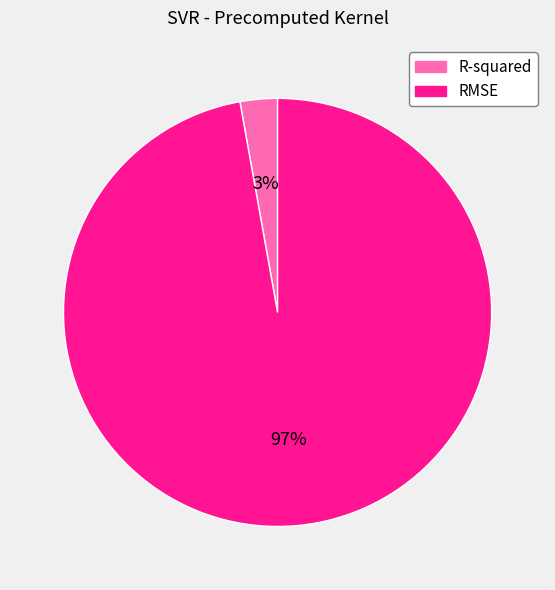

The R-squared slice represents 14% of the pie. True or false?

False